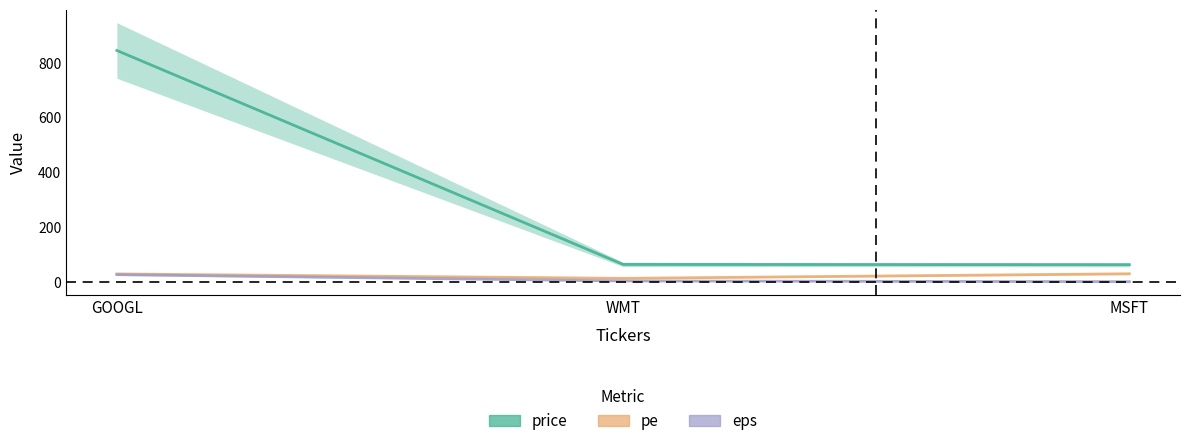

What is the label of the 2nd point from the left?

WMT